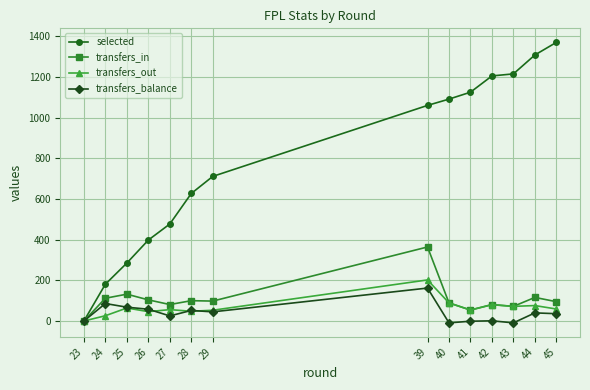

True or false: selected has a value of 346 at 40.

False